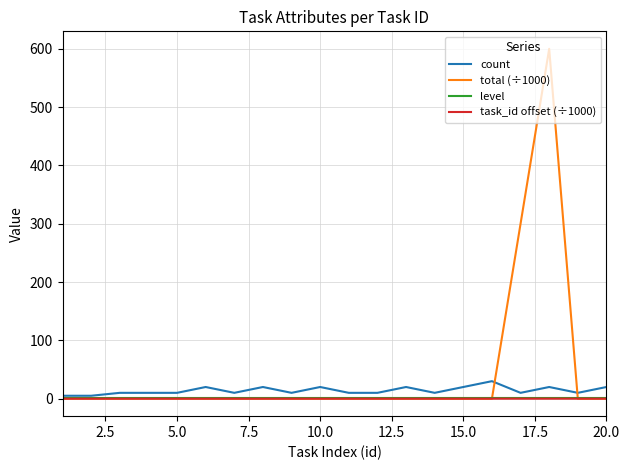

What is the maximum value shown in the chart?

600.0